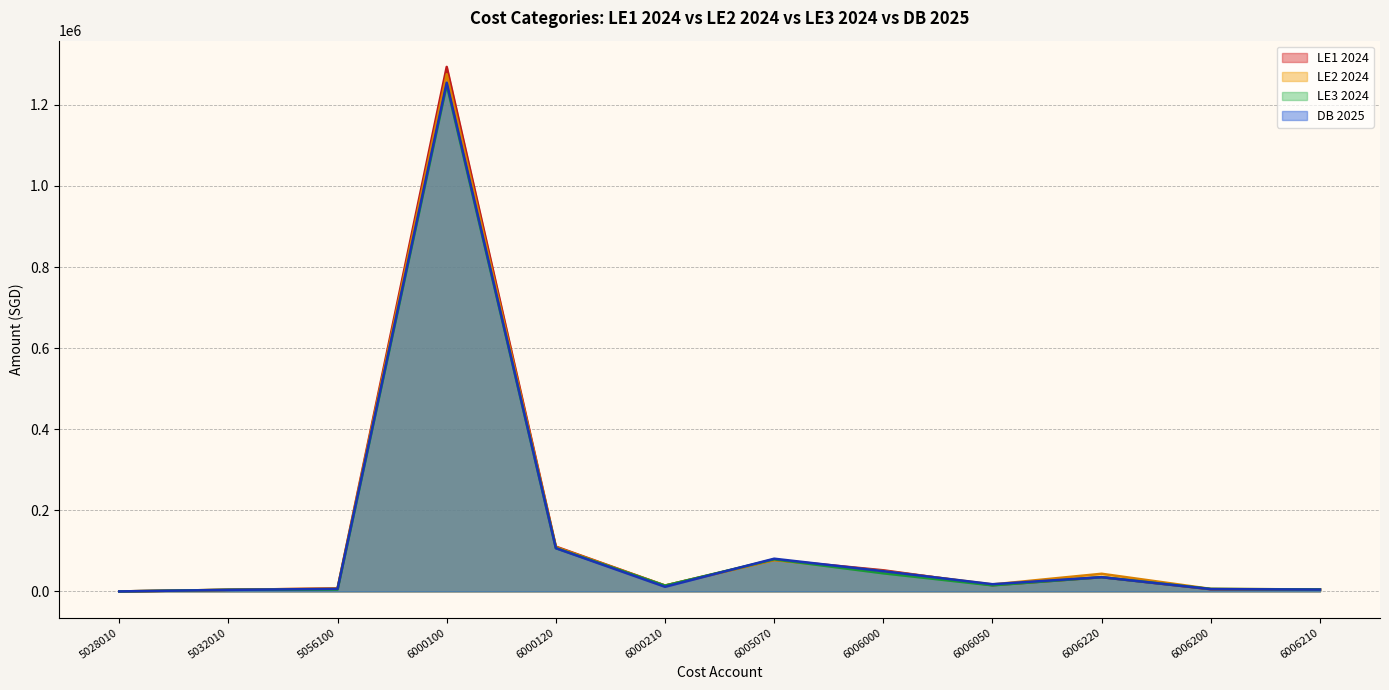

Reading left to right, transcribe all the data shown in this chart.

LE1 2024: 0.0	4012.0	7200.0	1293576.0	110486.3	14400.0	78034.3	52089.4	15360.1	35120.0	5434.5	4830.0
LE2 2024: 0.0	4012.0	7200.0	1275553.0	109293.9	14400.0	77209.3	50363.0	17215.9	43520.0	6225.0	4860.0
LE3 2024: 0.0	4012.0	4552.0	1249050.0	106922.6	14400.0	79072.3	44646.9	14972.0	35120.0	6150.0	4800.0
DB 2025: 0.0	3750.0	6300.0	1254668.5	106569.4	11400.0	80696.5	49926.4	17800.0	35120.0	5700.0	4560.0